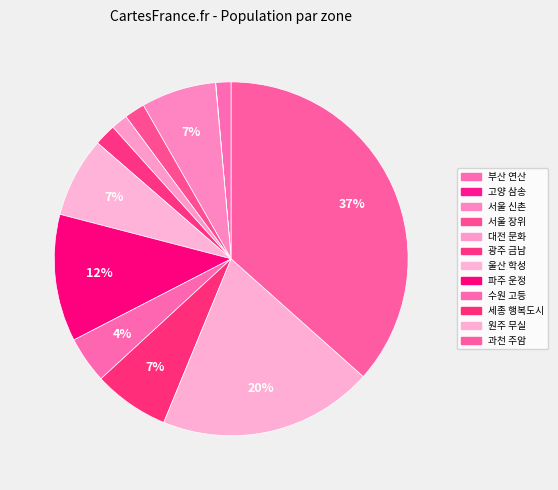

To the nearest percent, what is the difference between the largest and smallest slice percentages?

37%